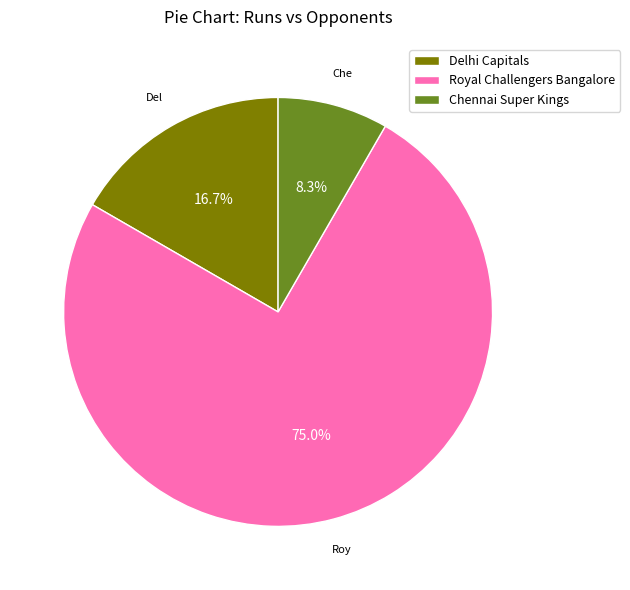

How many slices are in this pie chart?

3